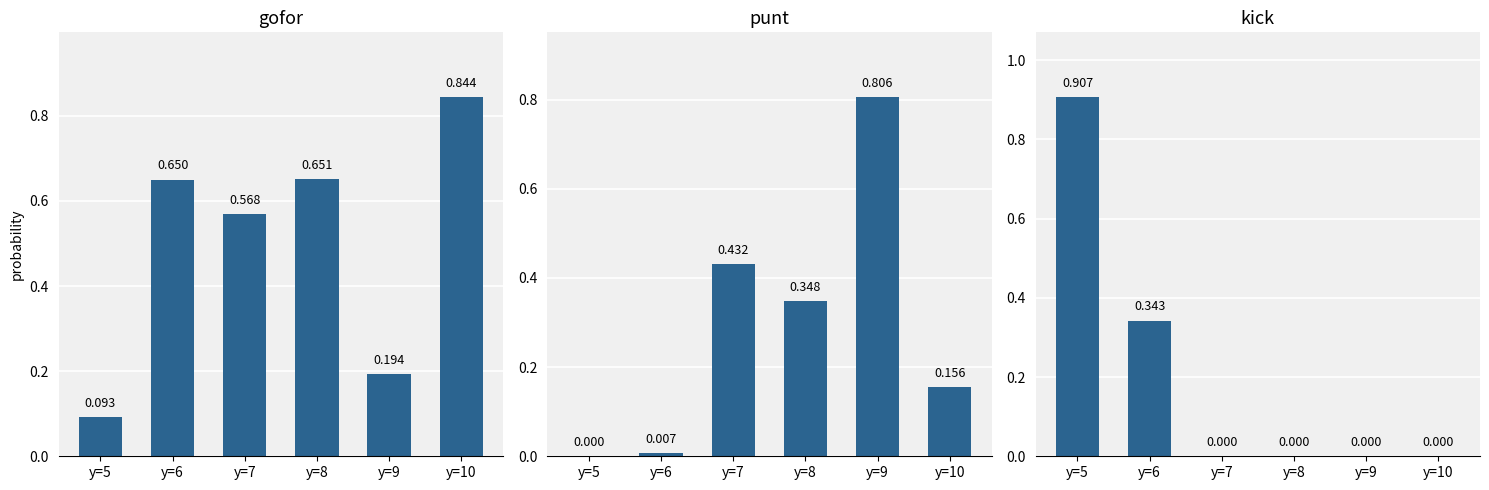

How many groups of bars are there?

6